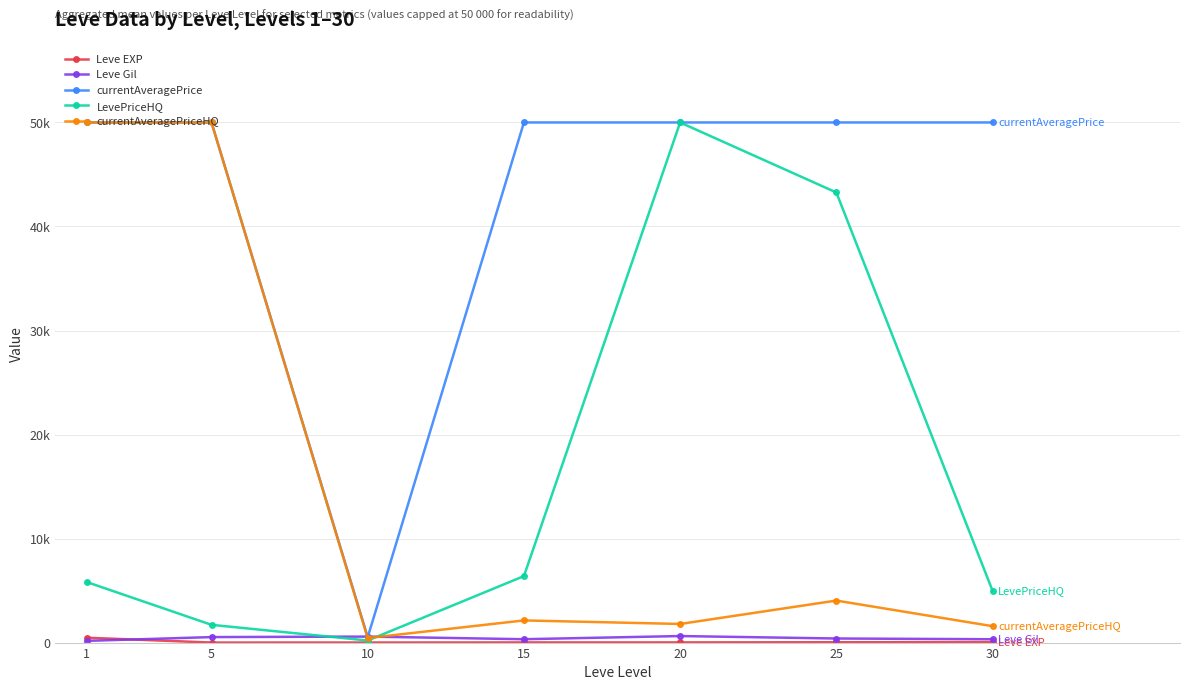

What is the difference between the second highest and second lowest values in the currentAveragePriceHQ series?

48423.0